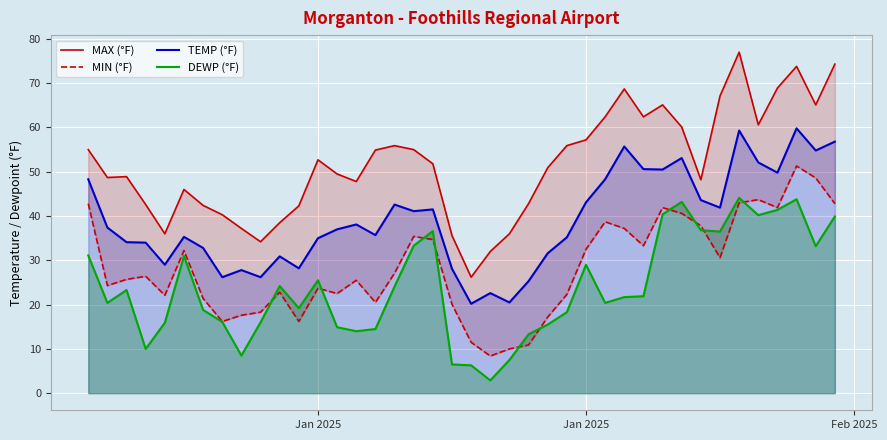

How many lines are shown in the chart?

4